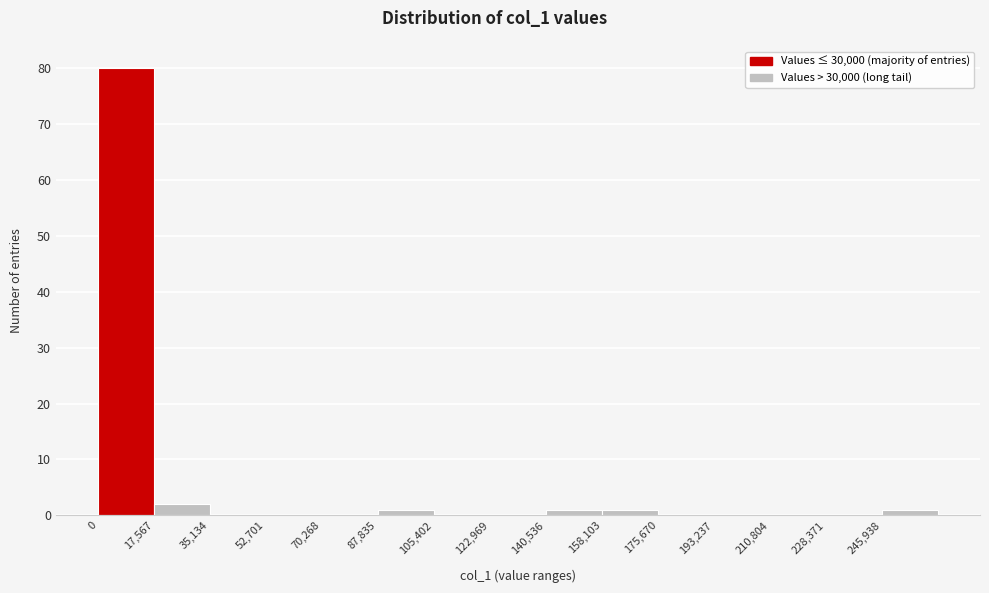

Reading left to right, list every bar in this chart as the range it spans on the x-axis followed by its height. Neither the bar edges nor the heights are printed on the chart, so give them approximately, as read against the axes.

0 to 18000: 80
18000 to 36000: 2
36000 to 52000: 0
52000 to 70000: 0
70000 to 88000: 0
88000 to 106000: 1
106000 to 122000: 0
122000 to 140000: 0
140000 to 158000: 1
158000 to 176000: 1
176000 to 194000: 0
194000 to 210000: 0
210000 to 228000: 0
228000 to 246000: 0
246000 to 264000: 1